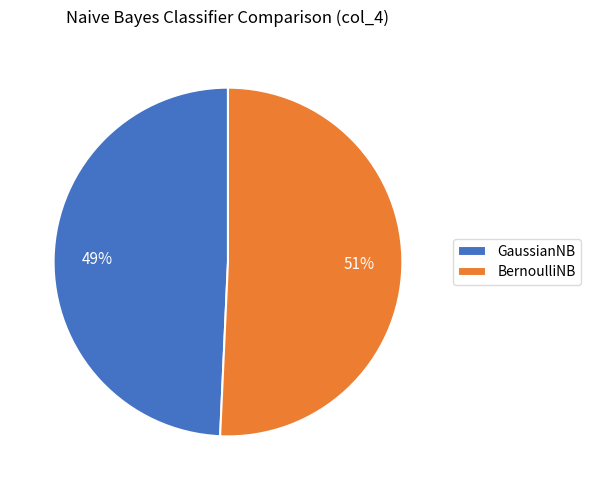

Is the sum of GaussianNB and BernoulliNB greater than half?

Yes